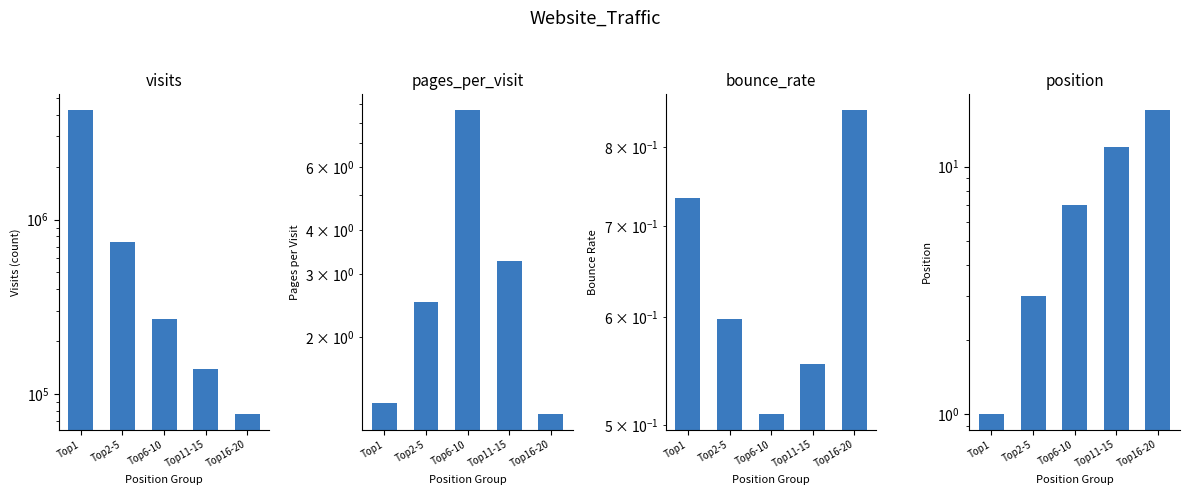

What is the value of the visits bar at the 3rd from the left?

269498.0